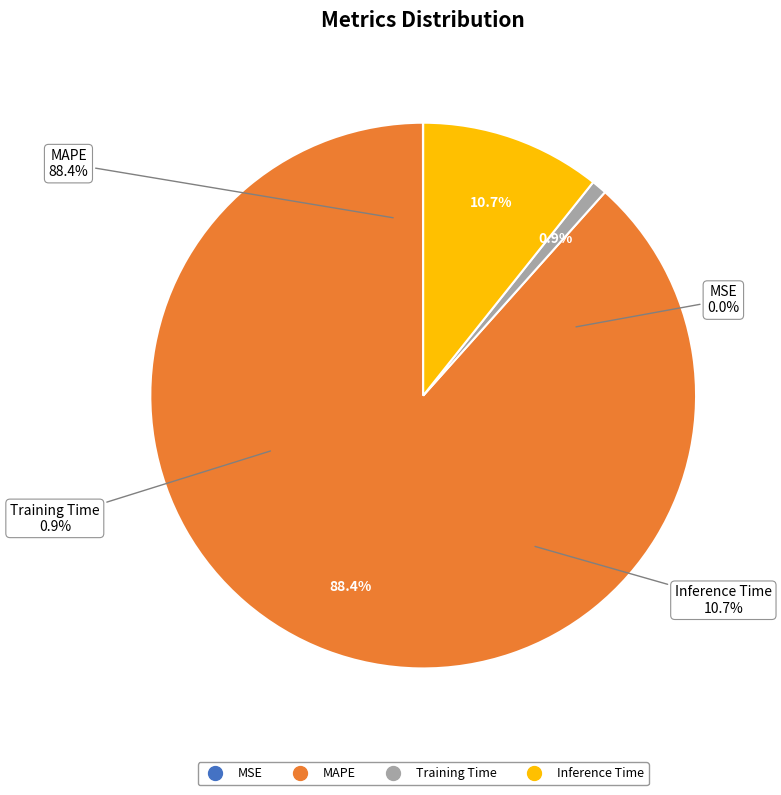

Which category has the smallest portion of the pie?

MSE